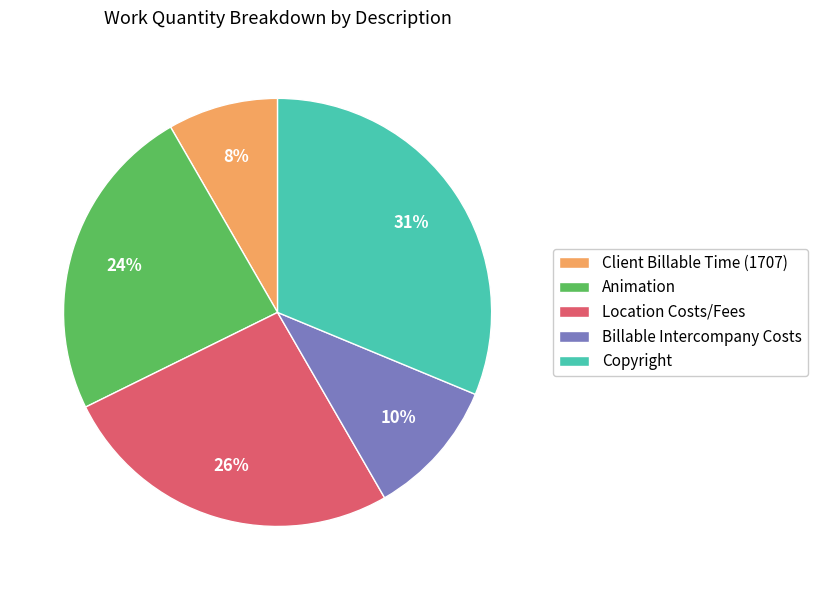

Do Billable Intercompany Costs and Copyright together represent more than half of the pie?

No